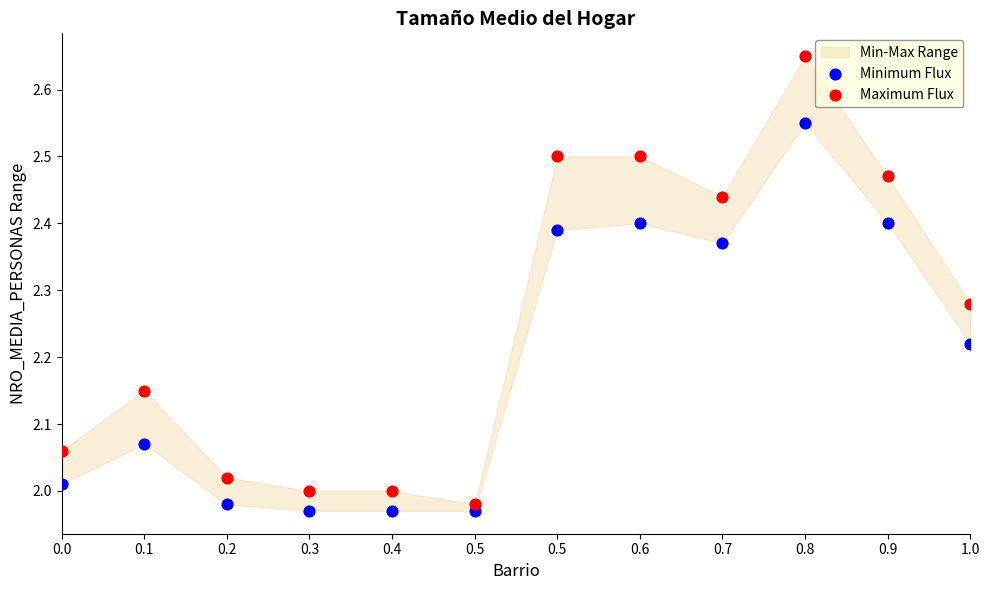

Which series contains the lowest Y value?

Minimum Flux